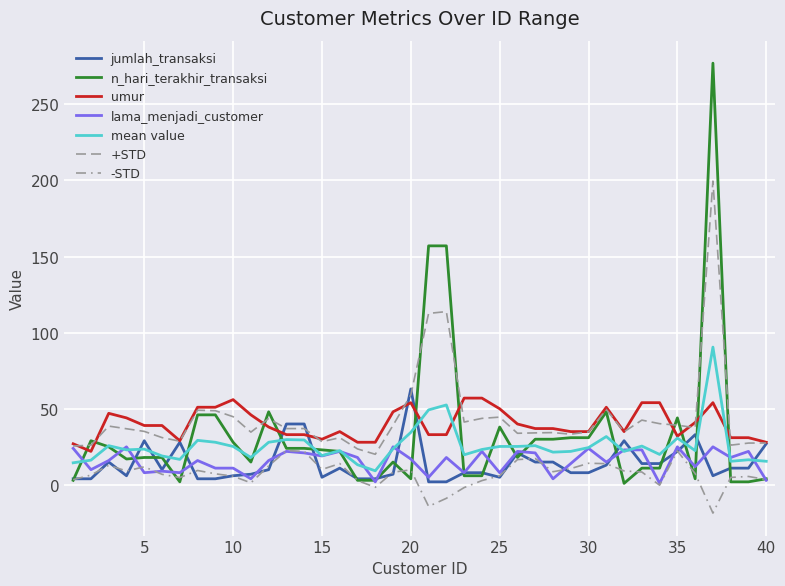

Is this an area chart (filled region under the line)?

No